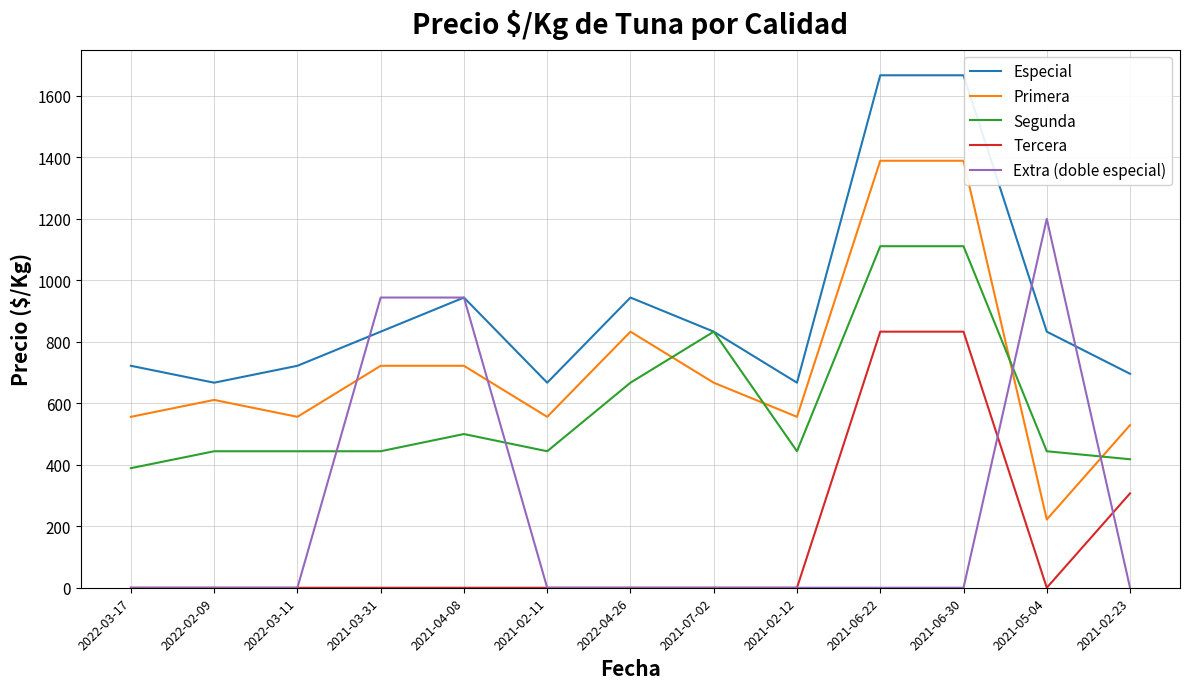

Read the Segunda value at 2021-02-23.

418